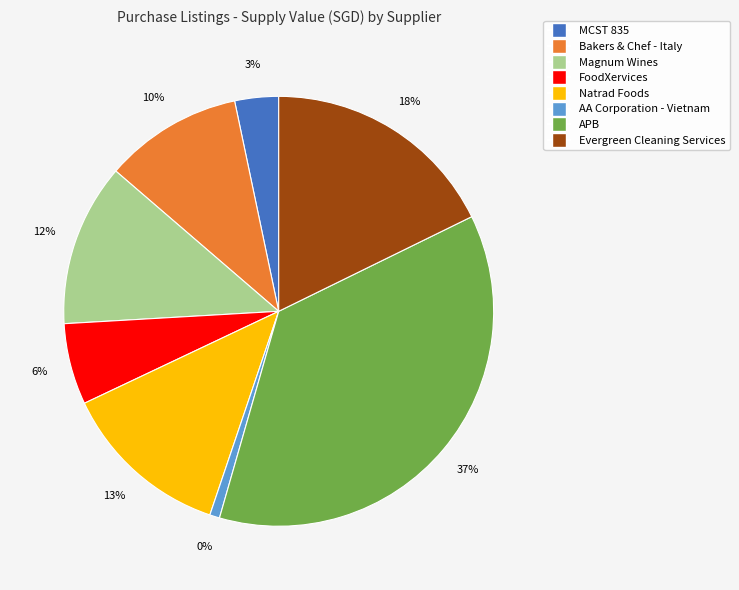

Which category has the smallest portion of the pie?

AA Corporation - Vietnam